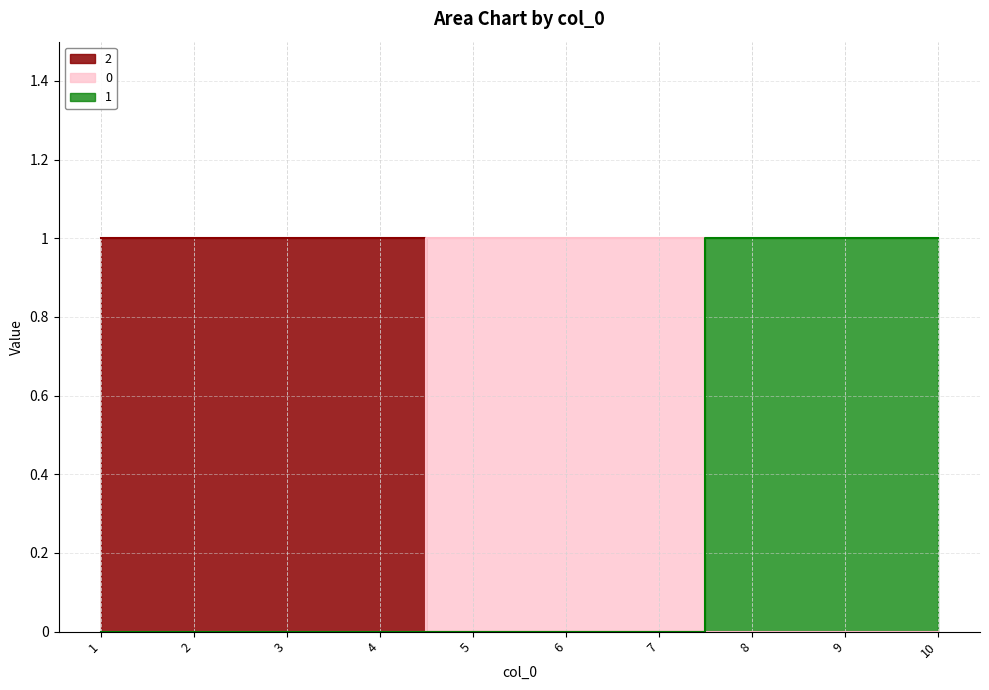

What is the difference between the second highest and second lowest values in the 2 series?

1